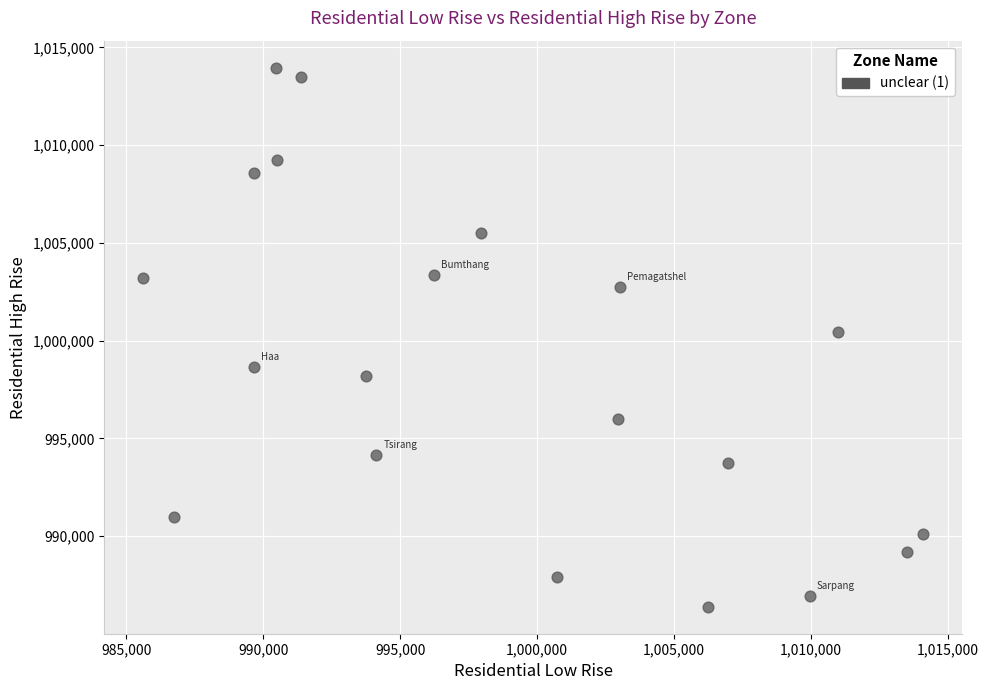

What is the range of Y values (max minus min)?

27575.4